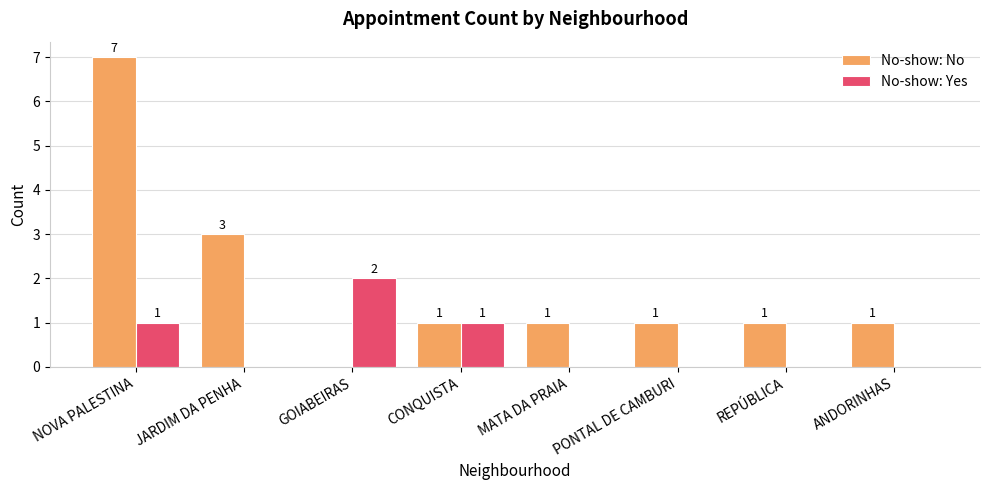

Count the No-show: Yes values in the range 0 to 1.

7